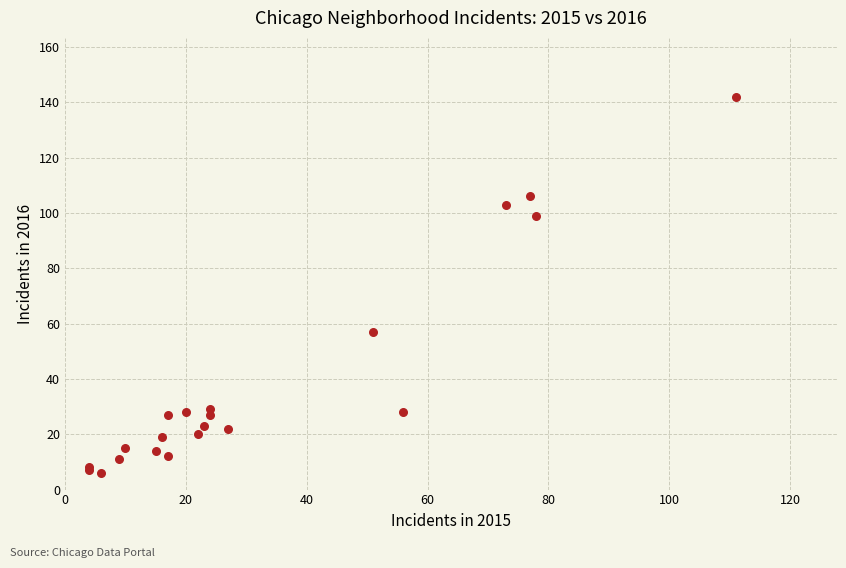

What Y value in the scatter plot is closest to 74?

57